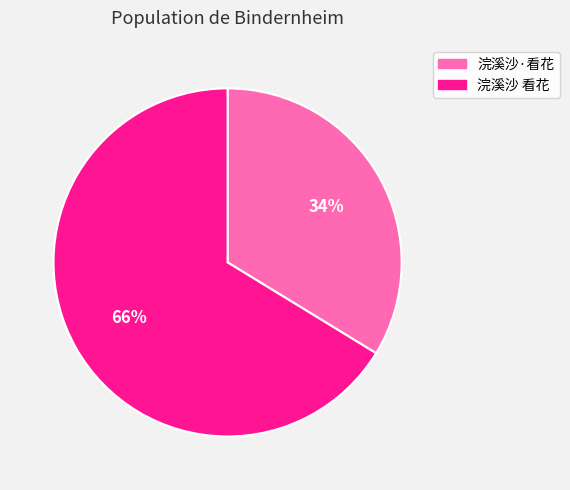

Rank the categories by value from highest to lowest.

浣溪沙 看花, 浣溪沙·看花